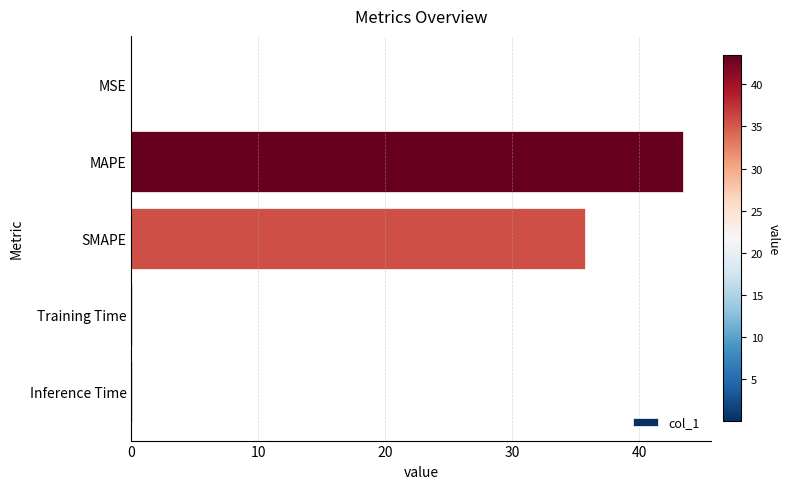

What is the sum of all values?

79.2